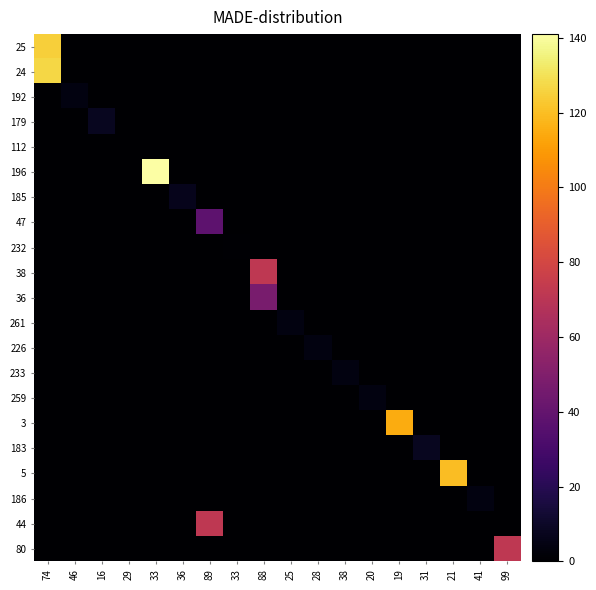

List the series in order of their peak value, lowest first.

112, 232, 192, 261, 226, 233, 259, 186, 185, 179, 183, 47, 36, 38, 44, 80, 3, 5, 25, 24, 196